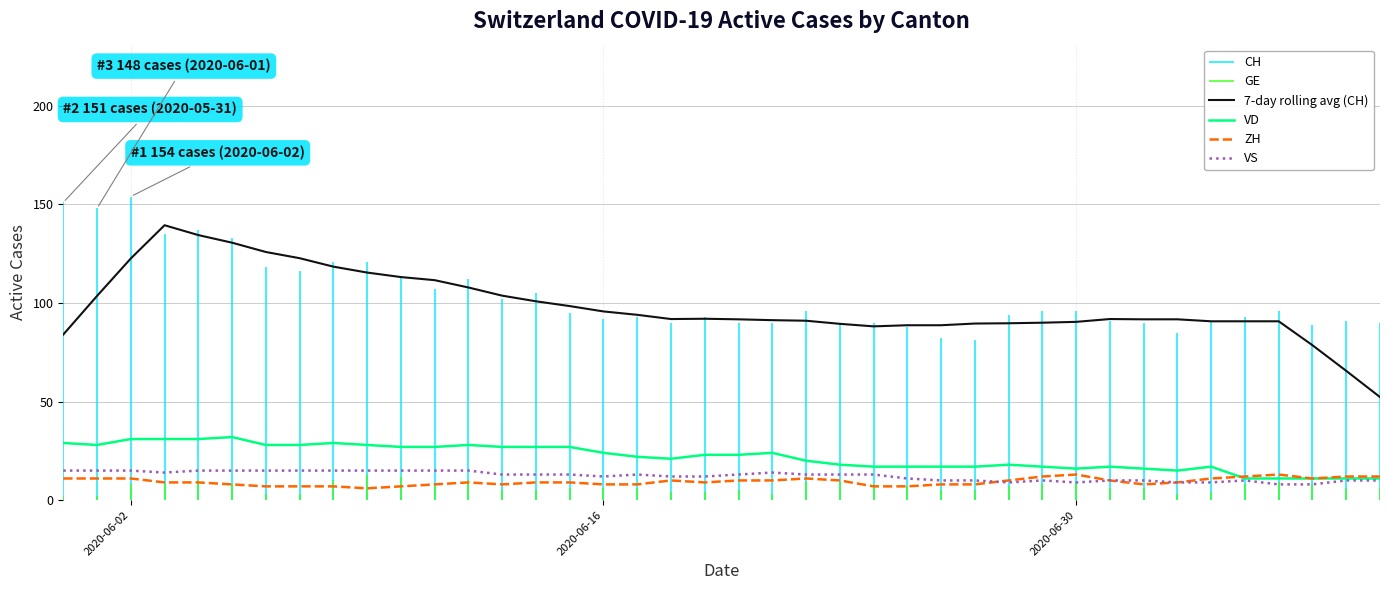

What is the highest value of the ZH series?

13.0